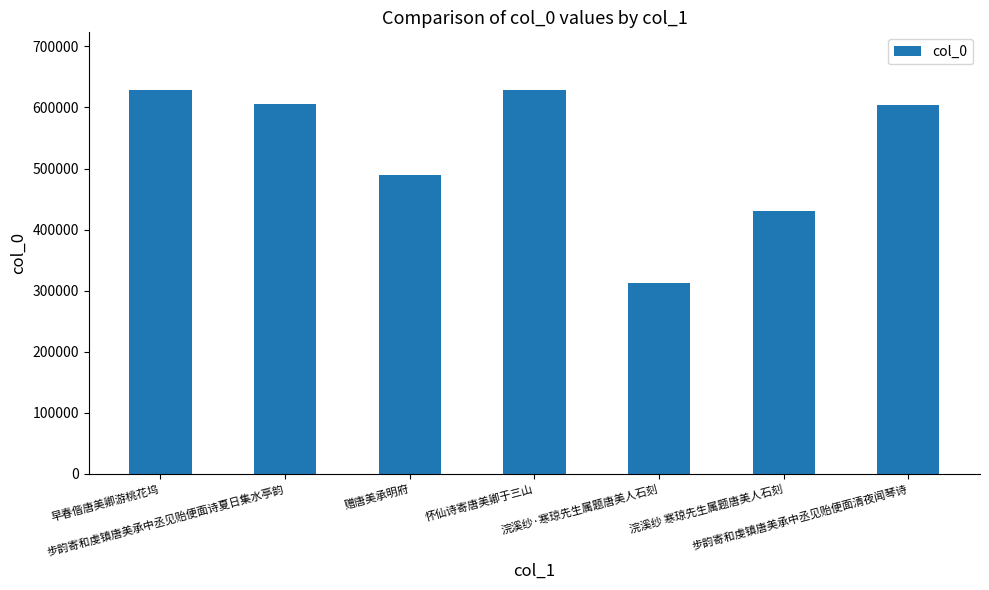

True or false: the data shows 312703 at 浣溪纱·寒琼先生属题唐美人石刻.

True